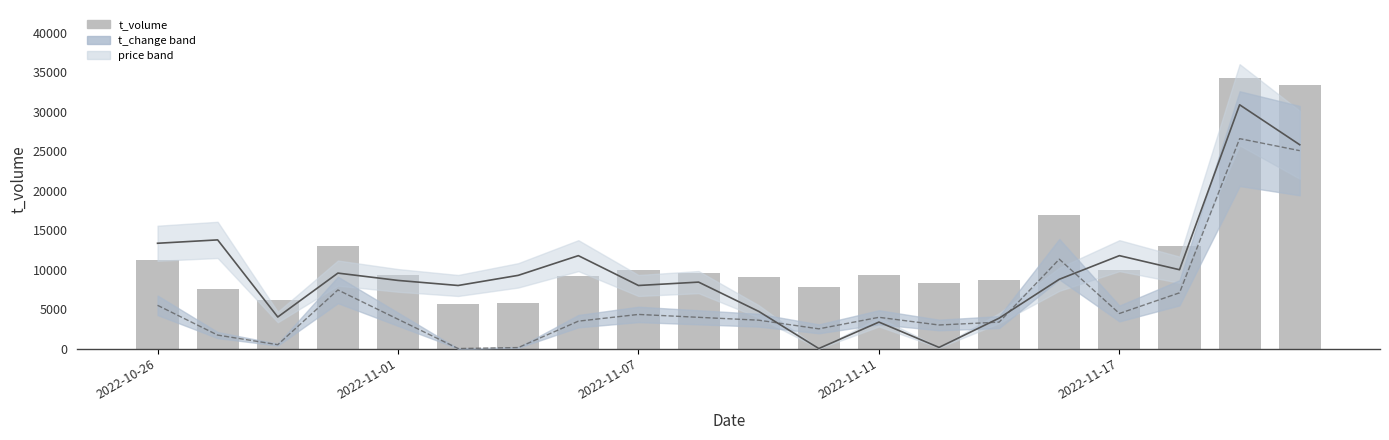

The value of price (scaled) at 19 is 14201.8. True or false?

False